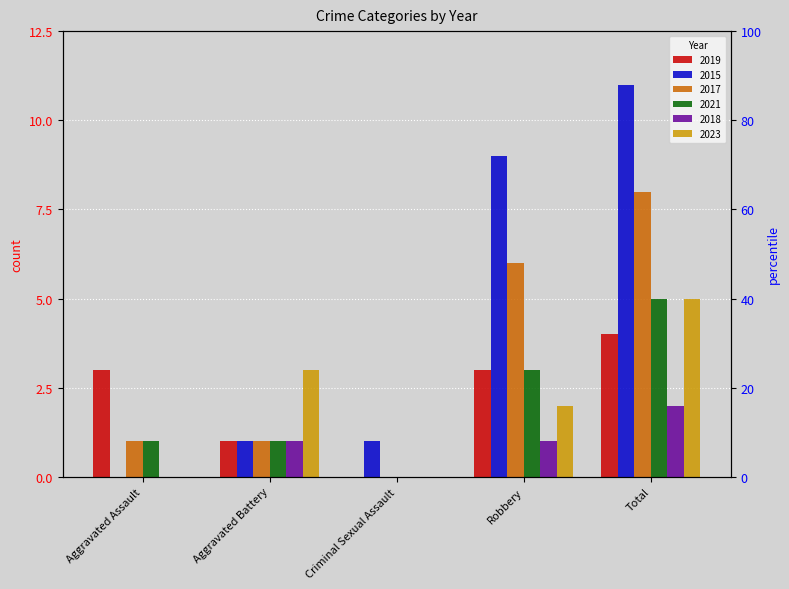

What is the maximum value shown in the chart?

11